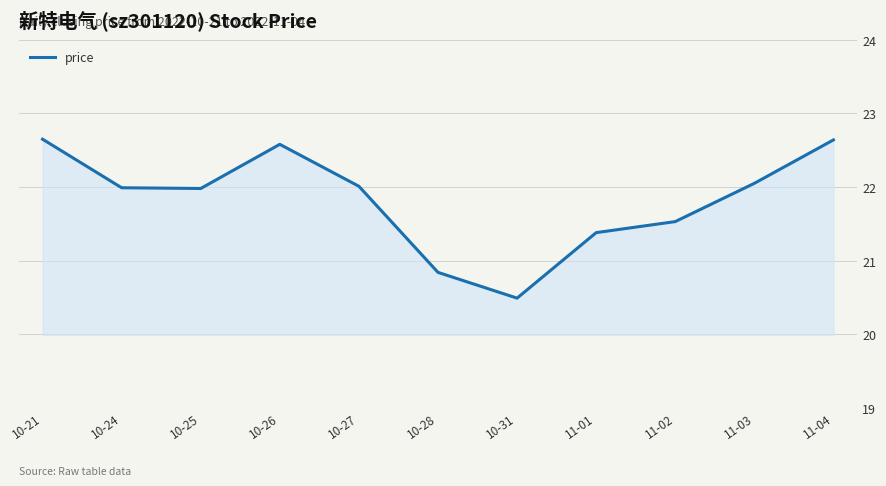

At which label is the value closest to 21?

10-28